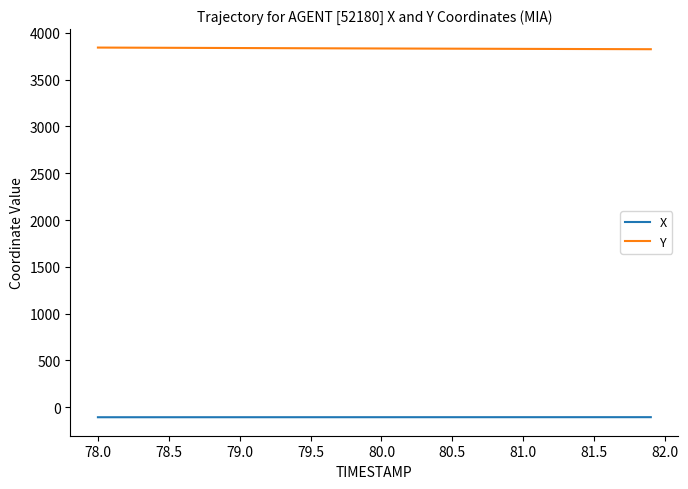

Which series has the largest total across all categories?

Y